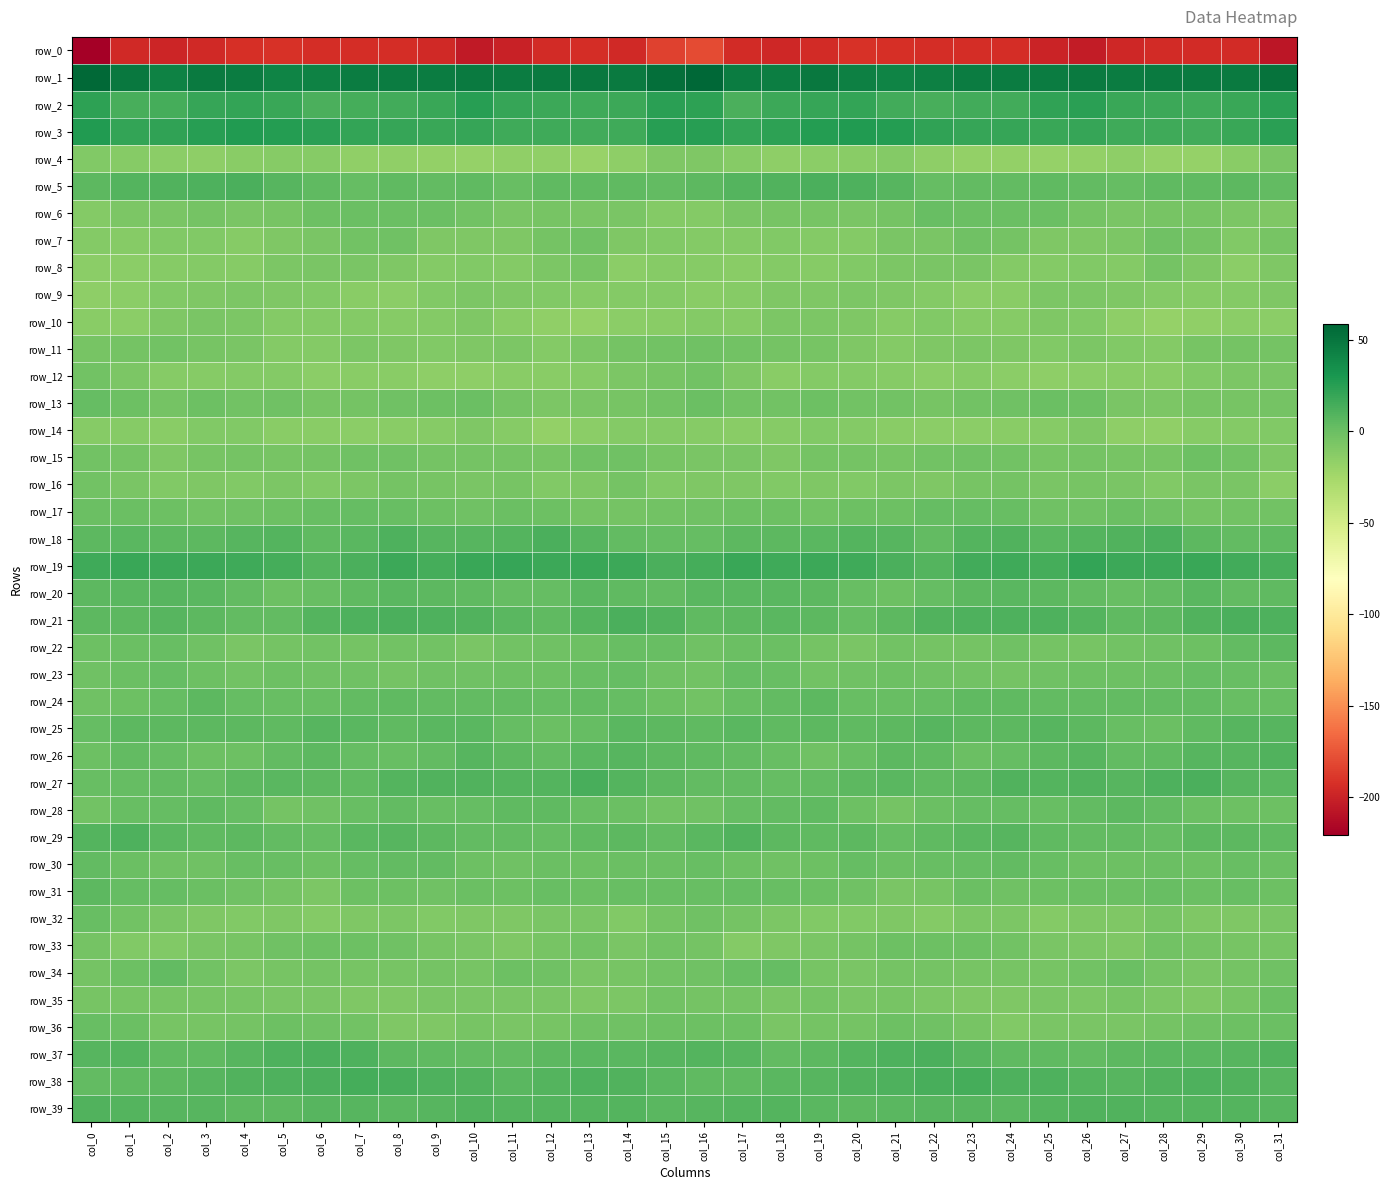

Which series has the largest total across all categories?

row_1